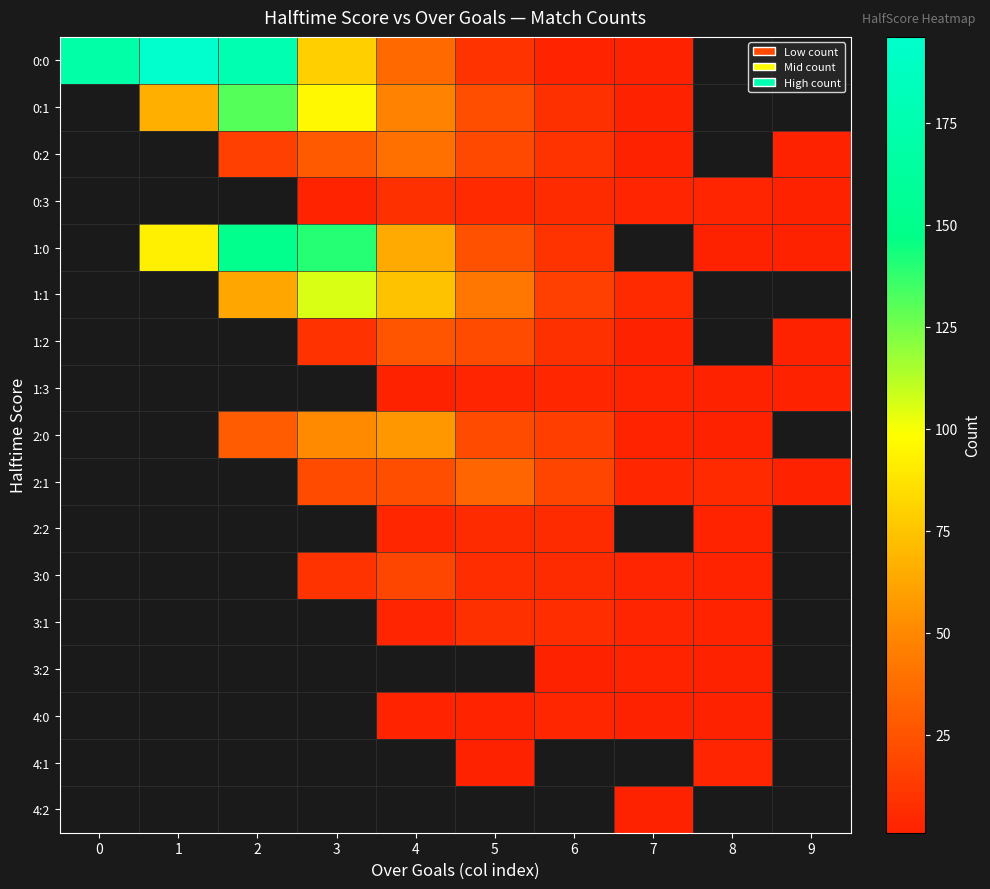

At which label is row_0 closest to 98?

3